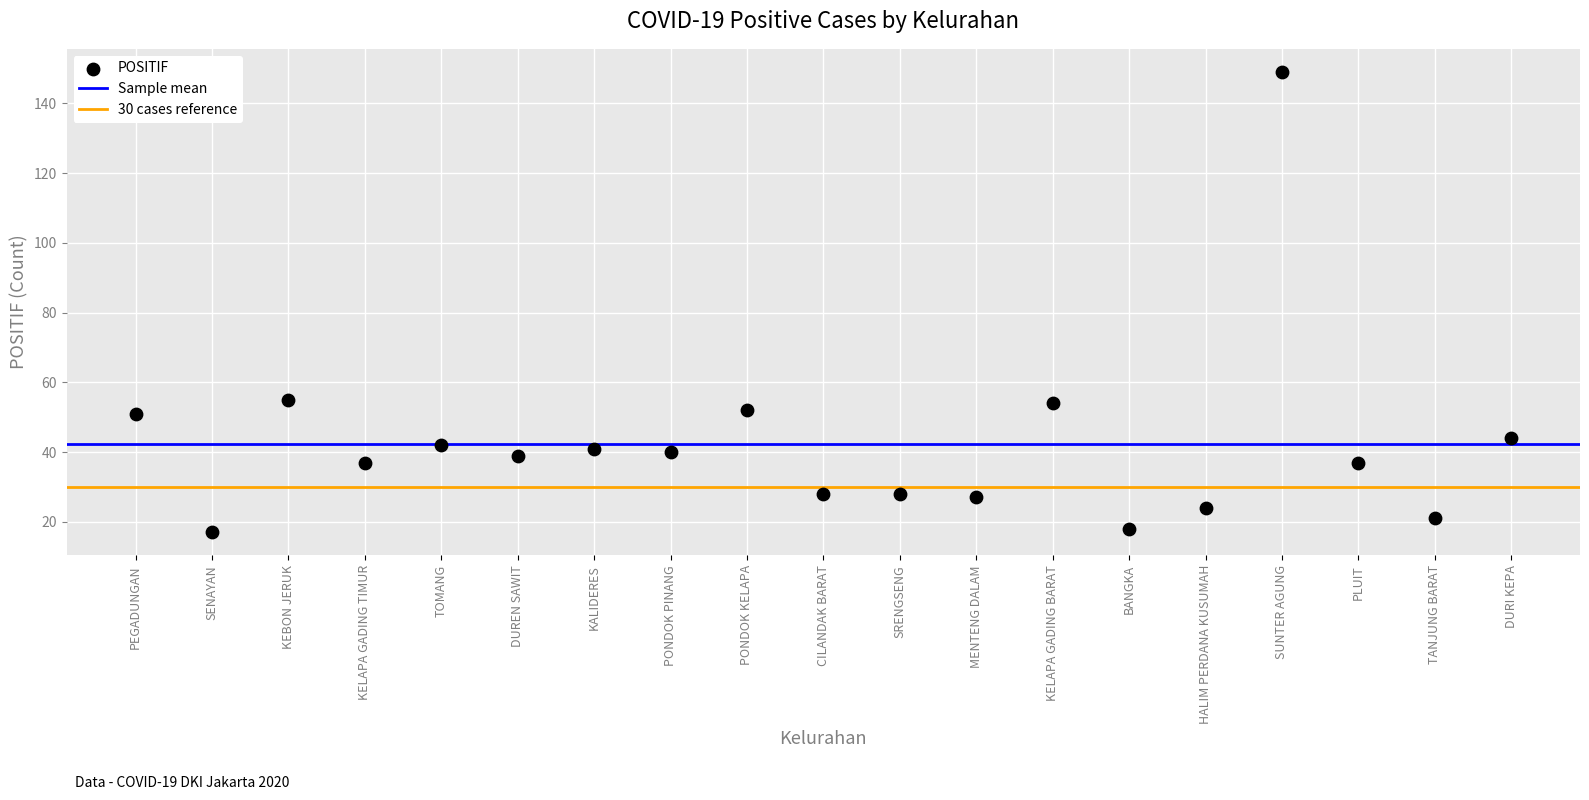

Count the number of points in this scatter plot.

19